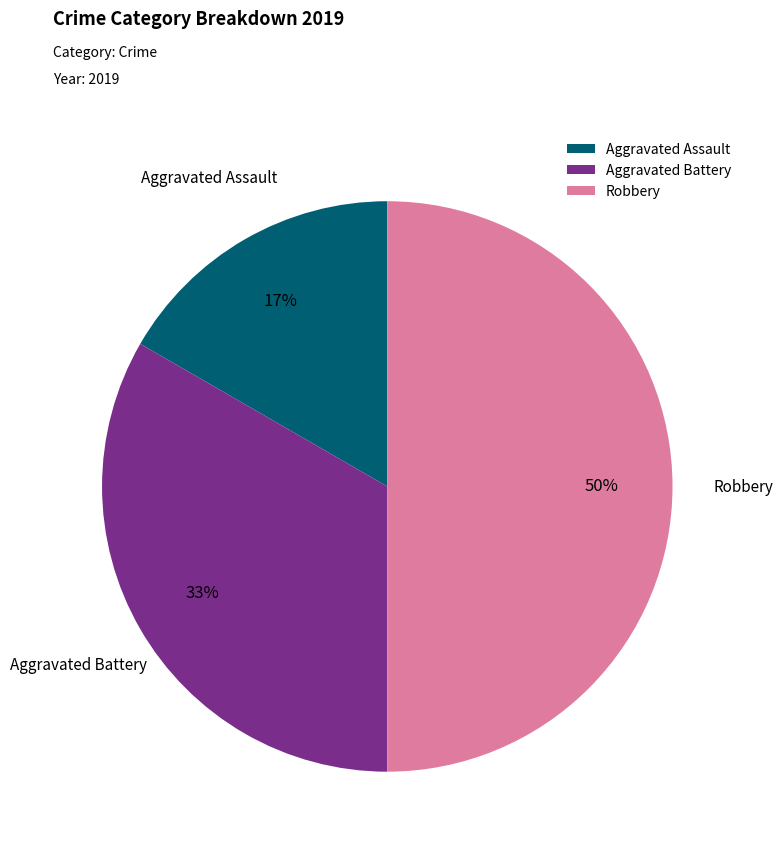

Which slice is the largest?

Robbery